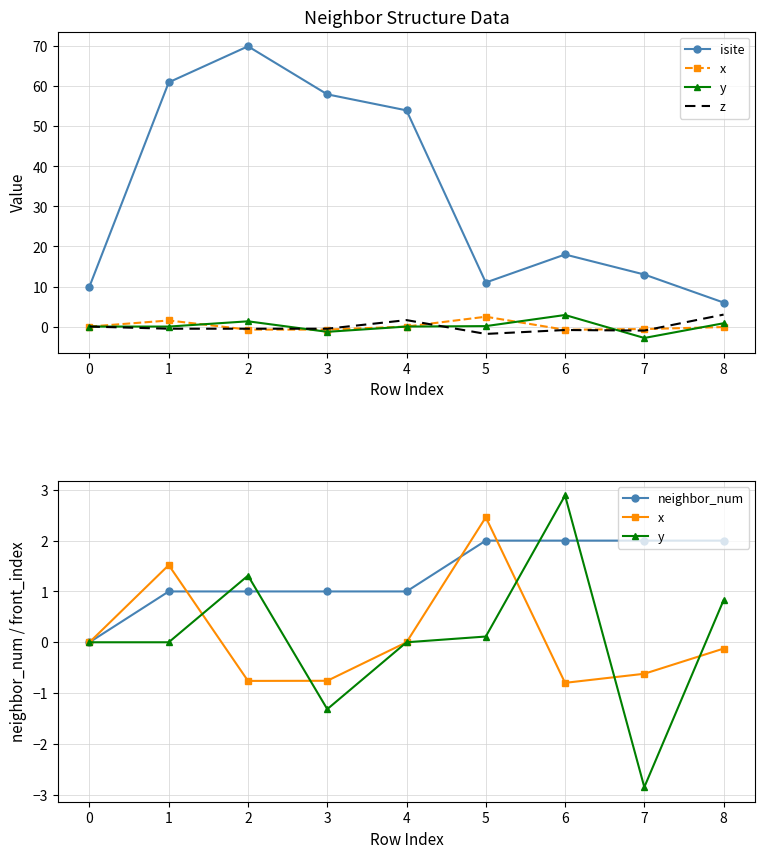

Between 8 and 1, which is larger?

1